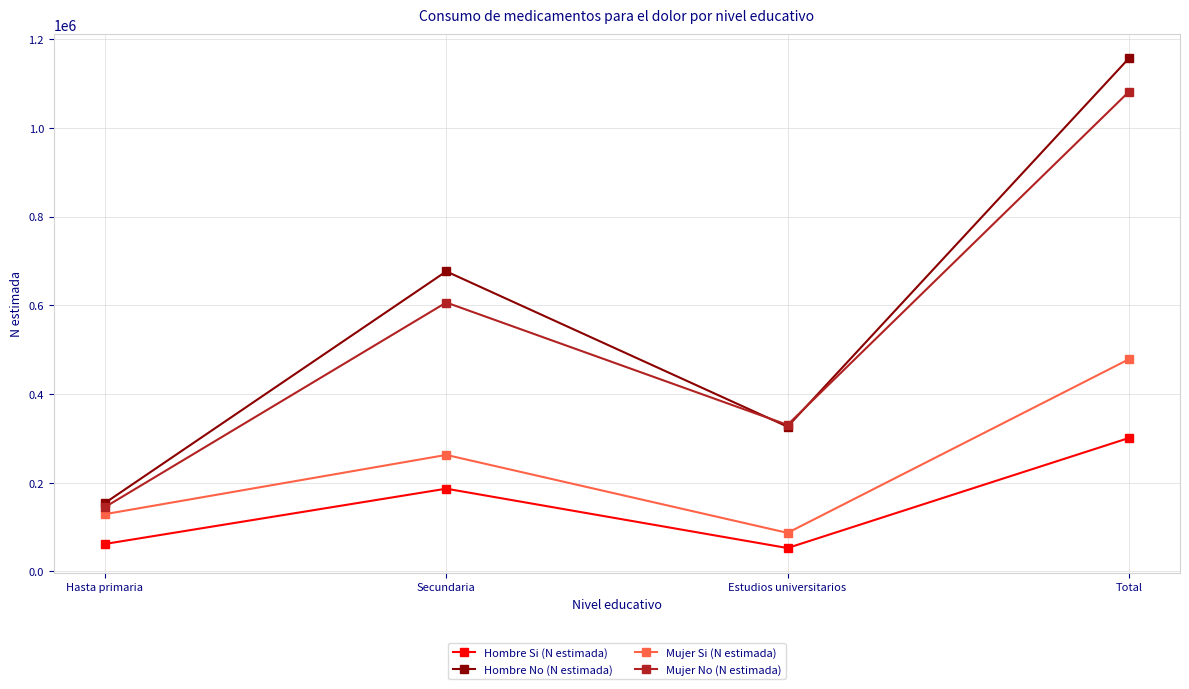

What is the sum of all Mujer No (N estimada) values?

2162167